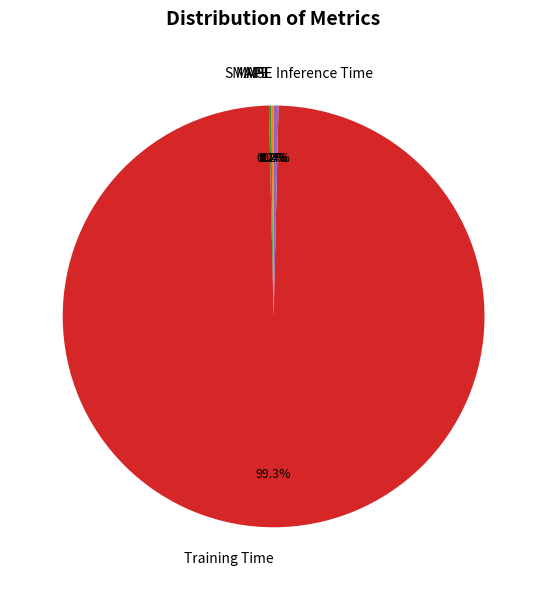

What percentage do Training Time and SMAPE together represent?

99.5%